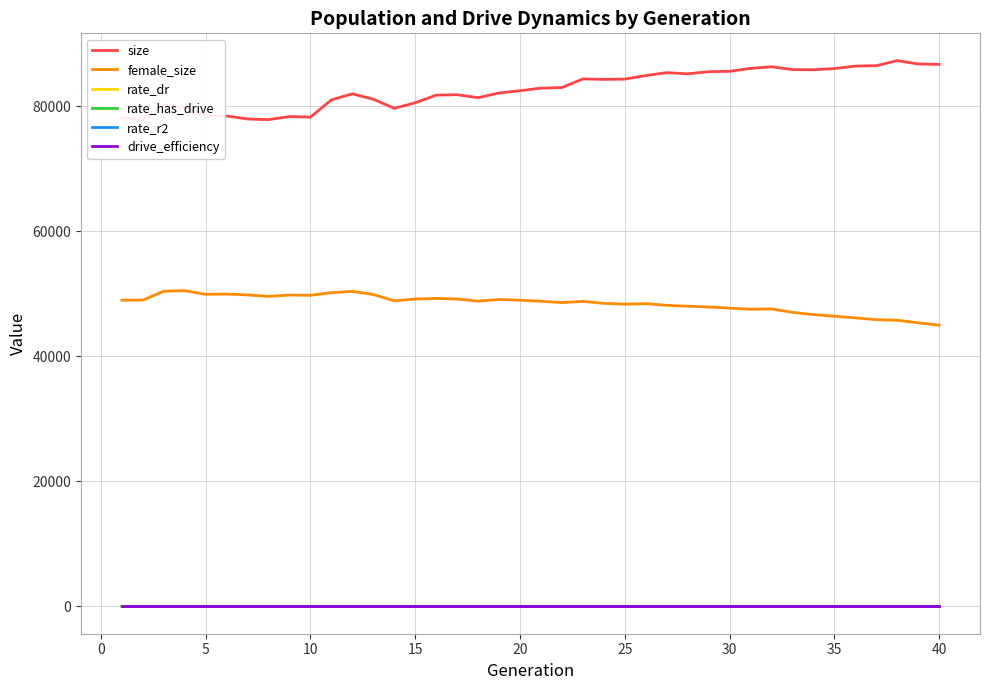

The value of rate_r2 at 40 is 0.0. True or false?

True